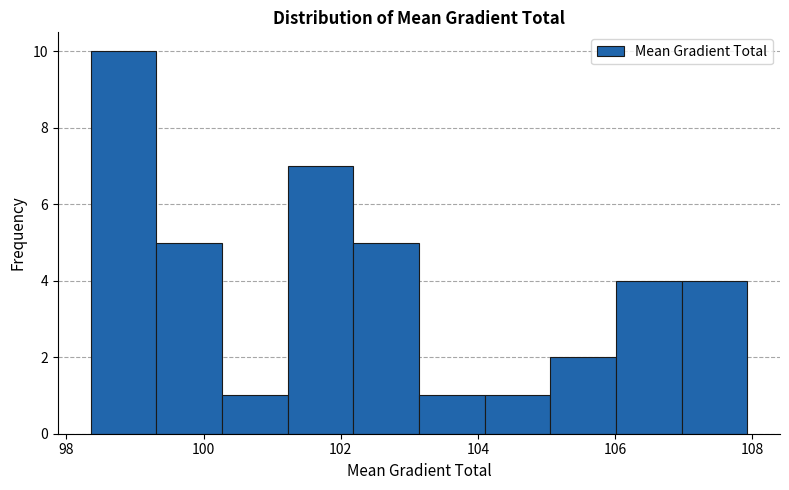

Reading left to right, list every bar in this chart as the range it spans on the x-axis followed by its height. Neither the bar edges nor the heights are printed on the chart, so give them approximately, as read against the axes.

98.4 to 99.4: 10
99.4 to 100.2: 5
100.2 to 101.2: 1
101.2 to 102.2: 7
102.2 to 103.2: 5
103.2 to 104.0: 1
104.0 to 105.0: 1
105.0 to 106.0: 2
106.0 to 107.0: 4
107.0 to 108.0: 4